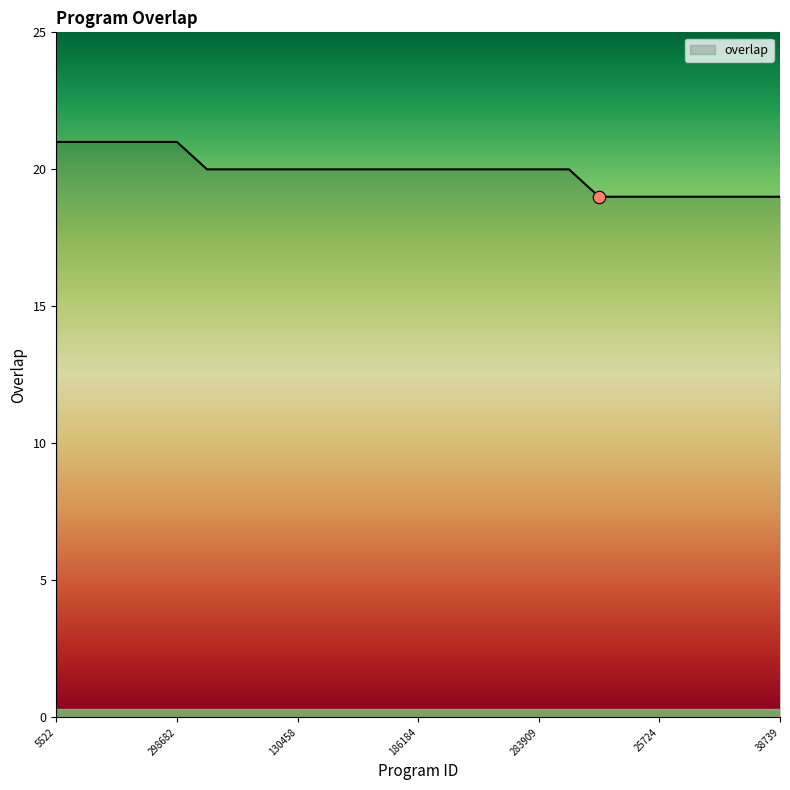

What is the greatest value displayed?

21